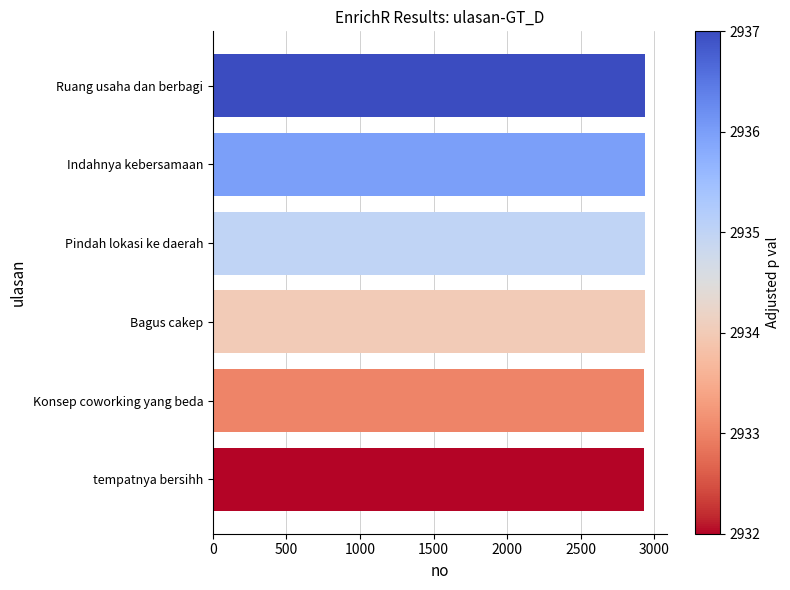

How many series are shown in this chart?

1